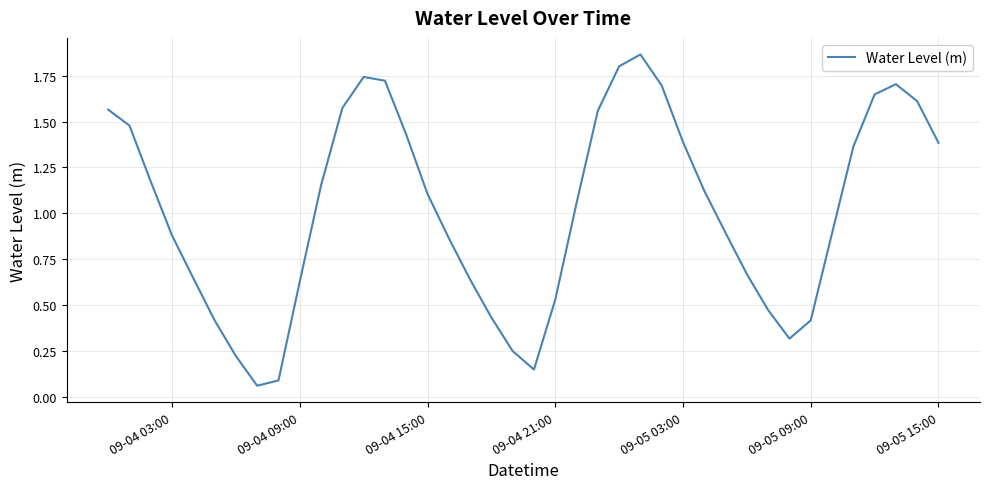

What is the difference between the maximum and minimum values?

1.8